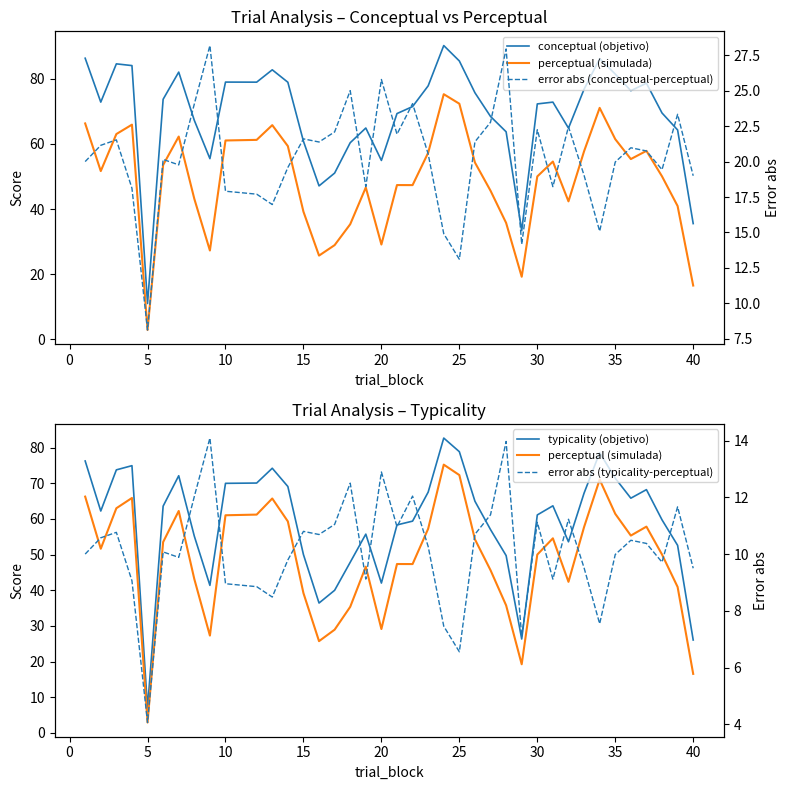

Rank the series by their average value, from lowest to highest.

error abs (typicality-perceptual), error abs (conceptual-perceptual), perceptual (simulada), typicality (objetivo), conceptual (objetivo)